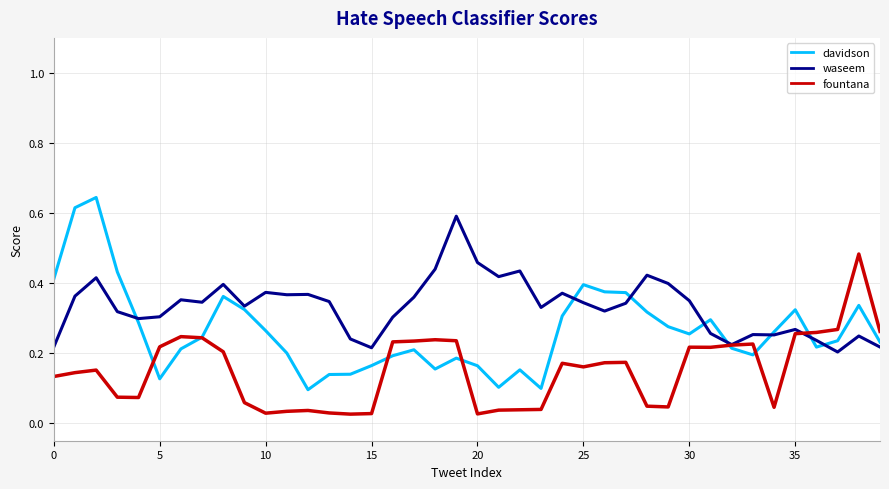

Rank the series by their maximum value, from highest to lowest.

davidson, waseem, fountana